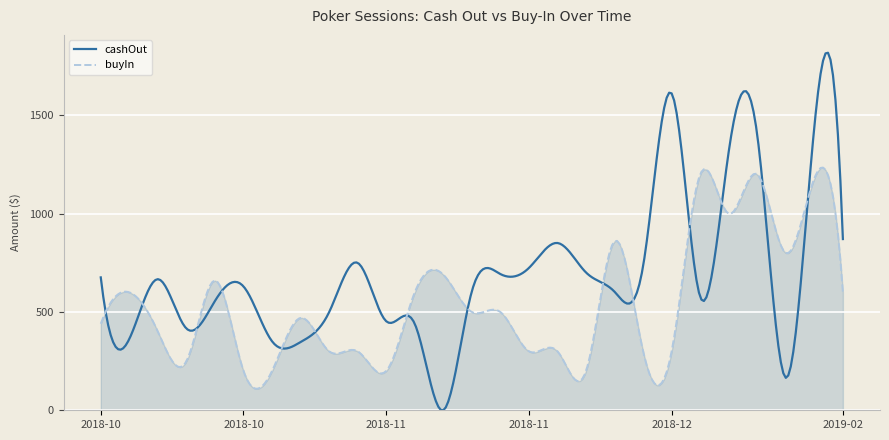

Which series has the widest spread of values?

cashOut